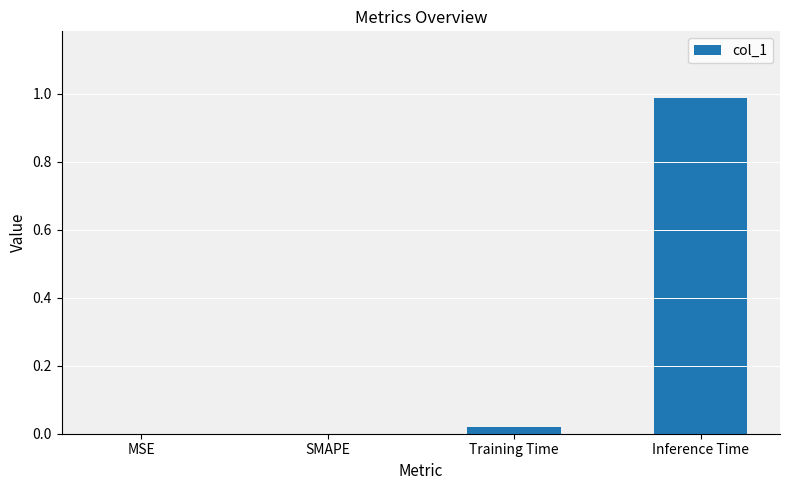

The value at SMAPE is 0.0. True or false?

True